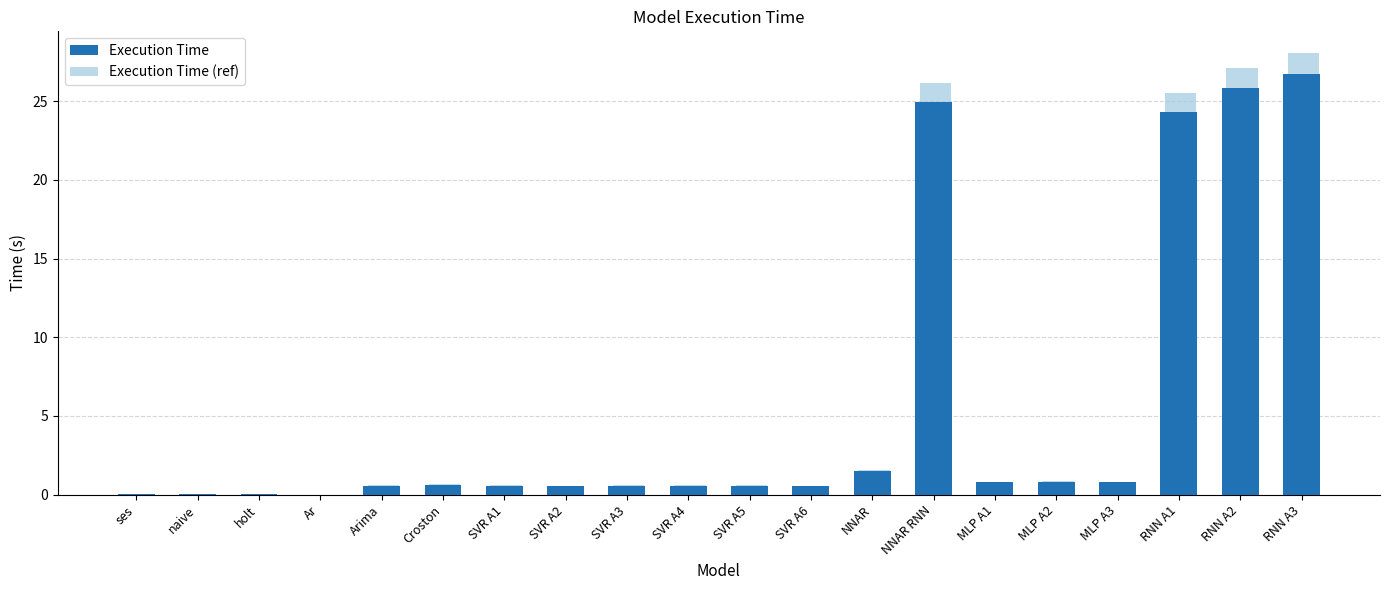

At which category is the sum across all series the highest?

RNN A3